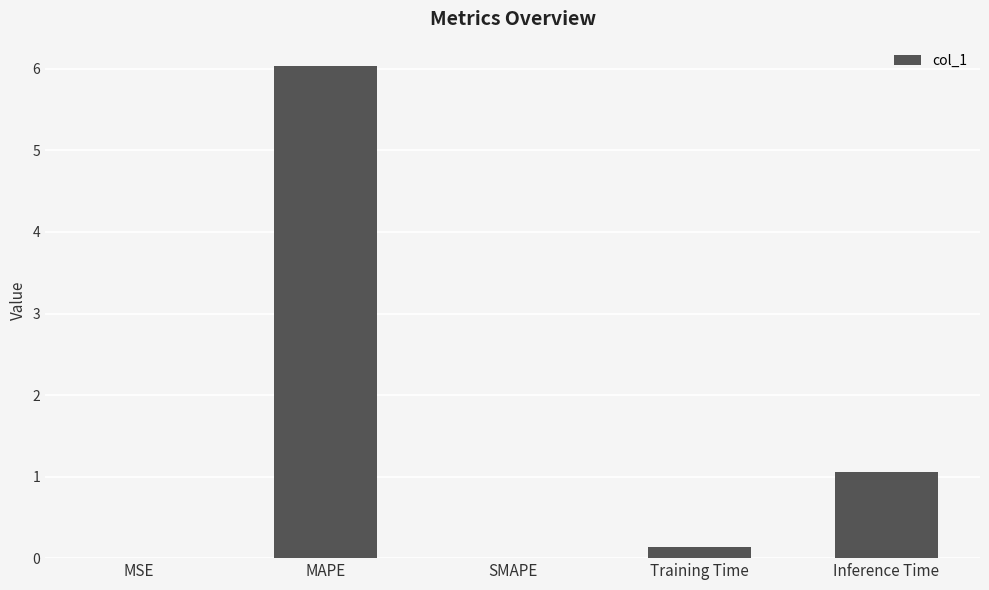

Which label corresponds to the largest value in the chart?

MAPE